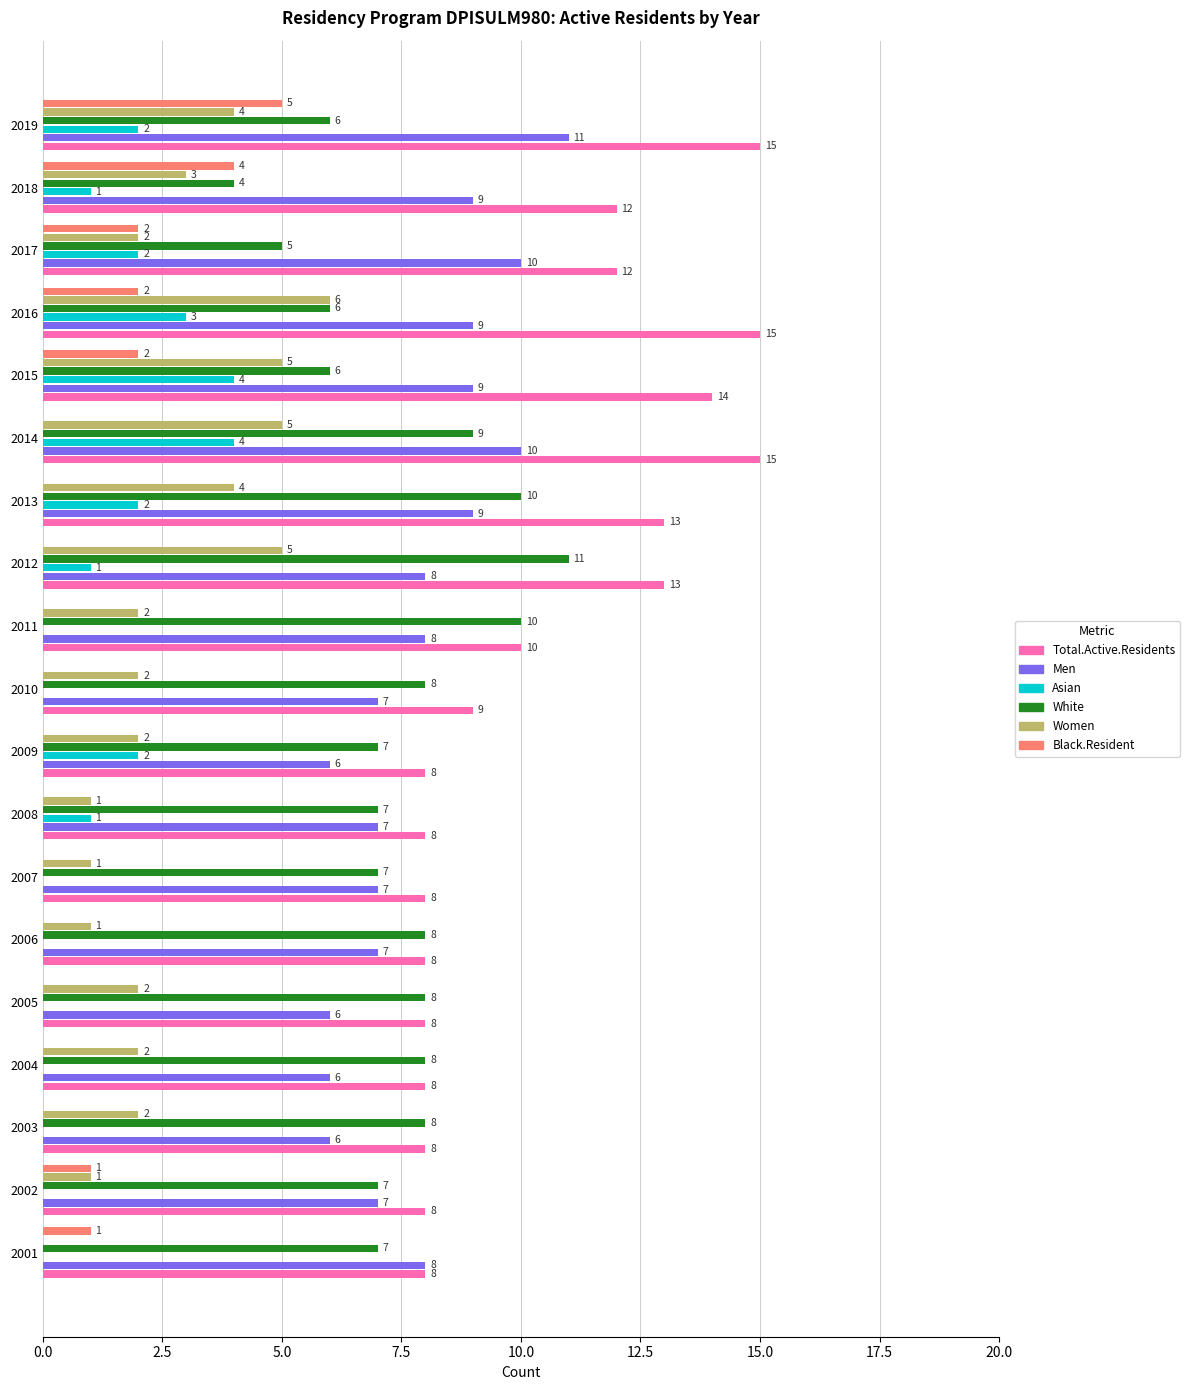

True or false: Men has a value of 2 at 2012.

False